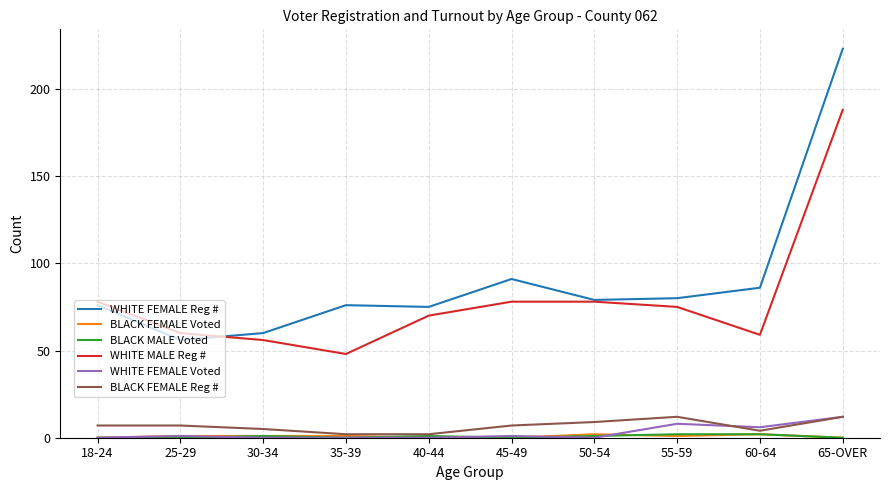

What is the highest value of the BLACK FEMALE Reg # series?

12